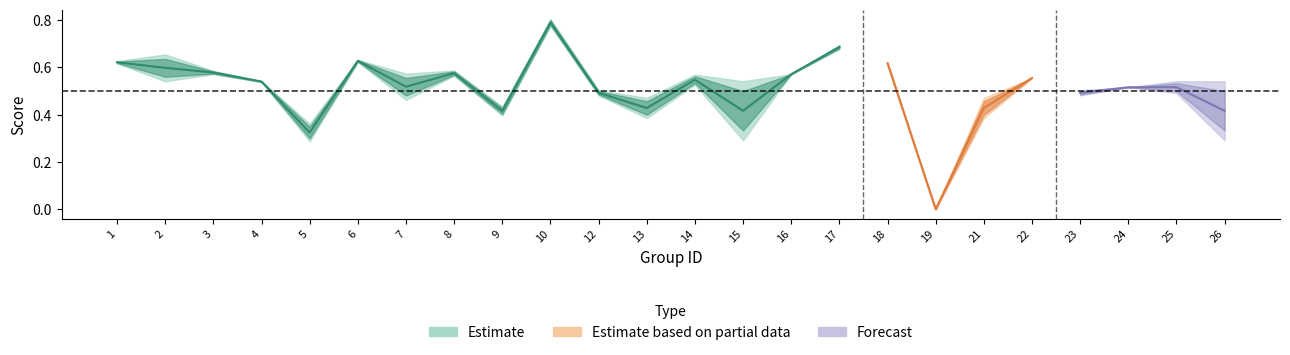

Does the chart display data point markers on the line(s)?

No